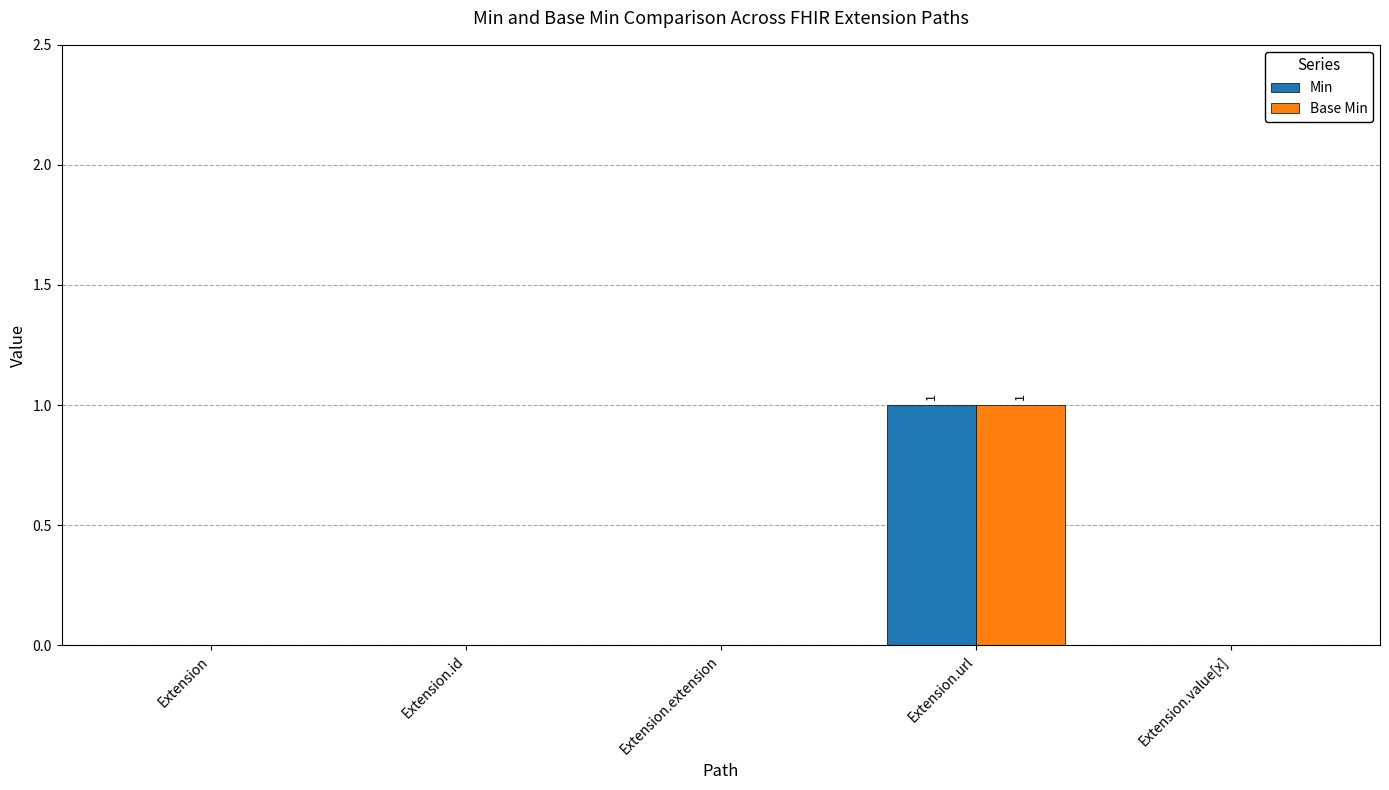

How many series are shown in this chart?

2